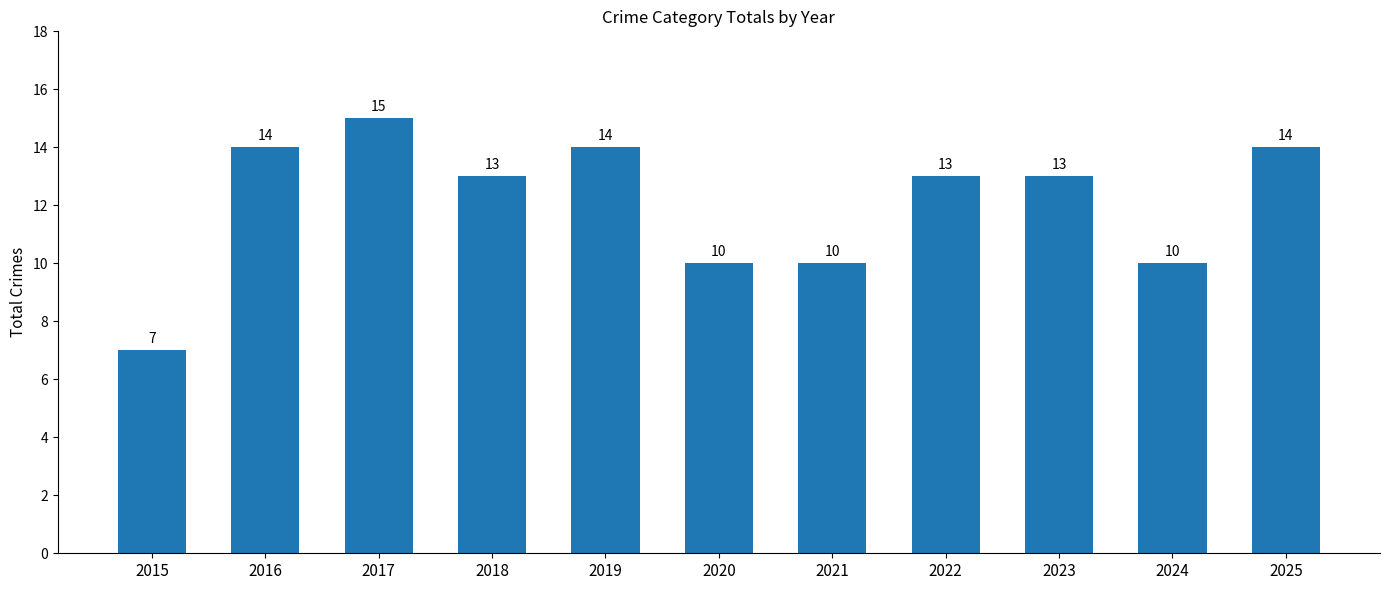

How many bars are there in total?

11